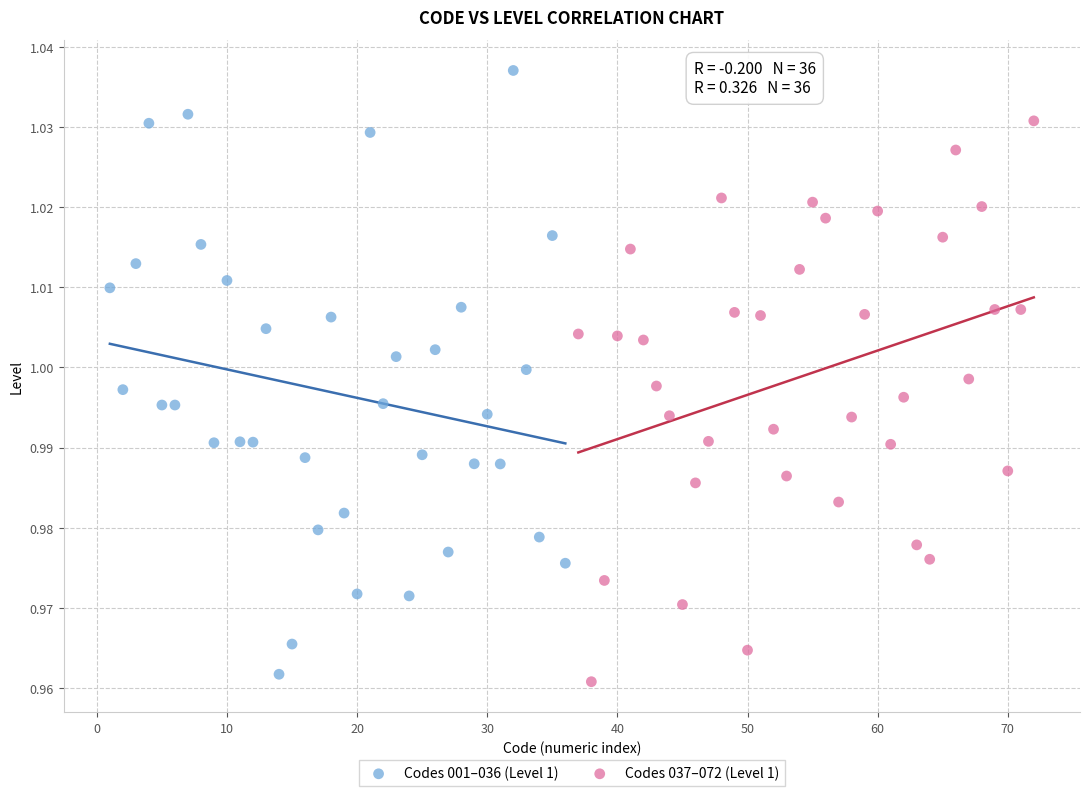

Which series has the widest spread of Y values?

Codes 001–036 (Level 1)